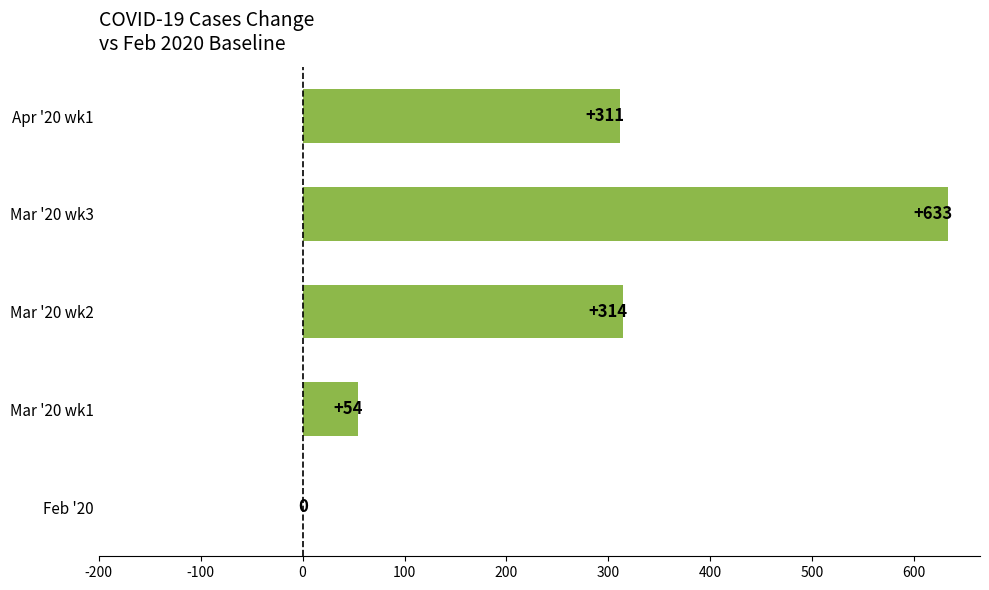

Are the bars horizontal?

Yes